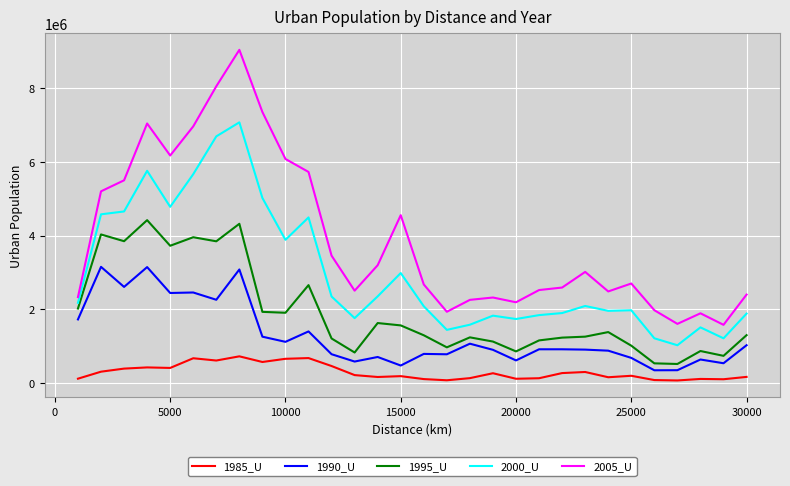

Which series has the largest range (max minus min)?

2005_U